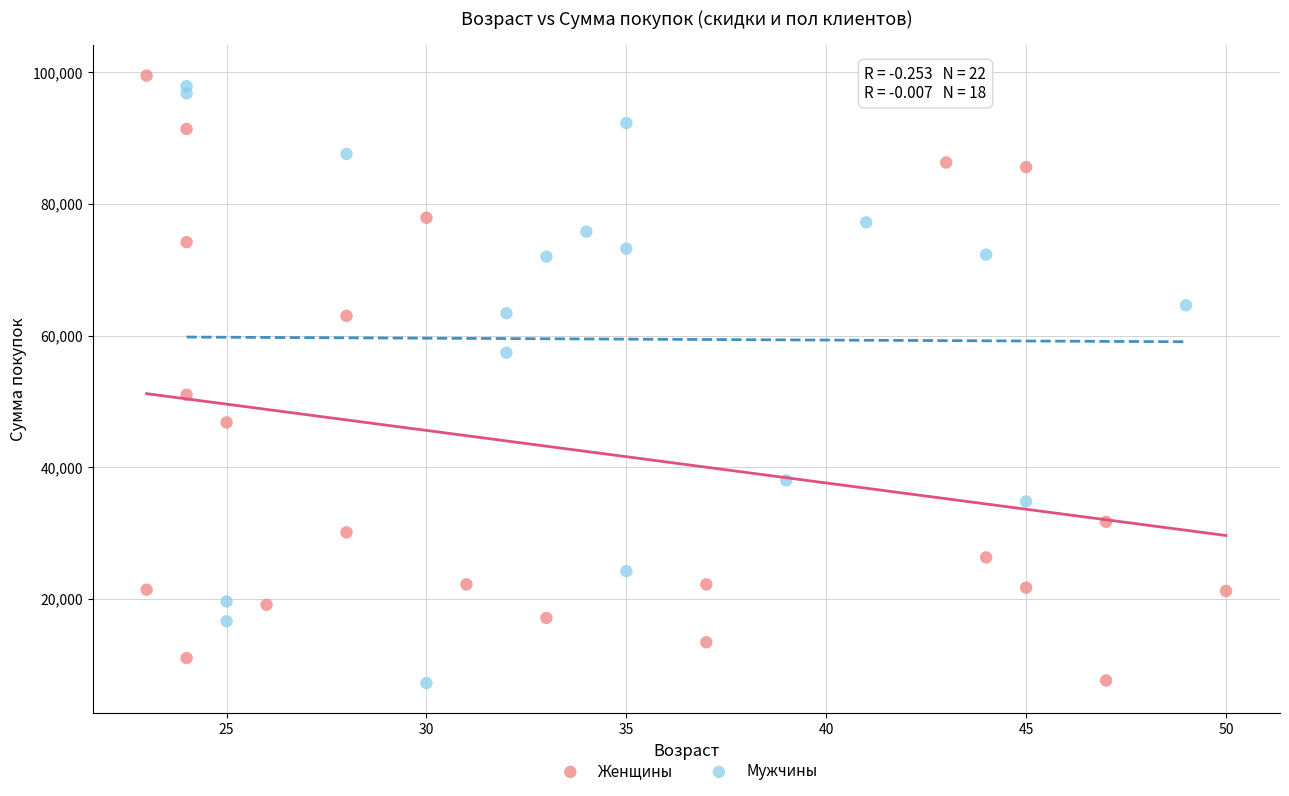

Which series reaches the maximum Y coordinate?

Женщины